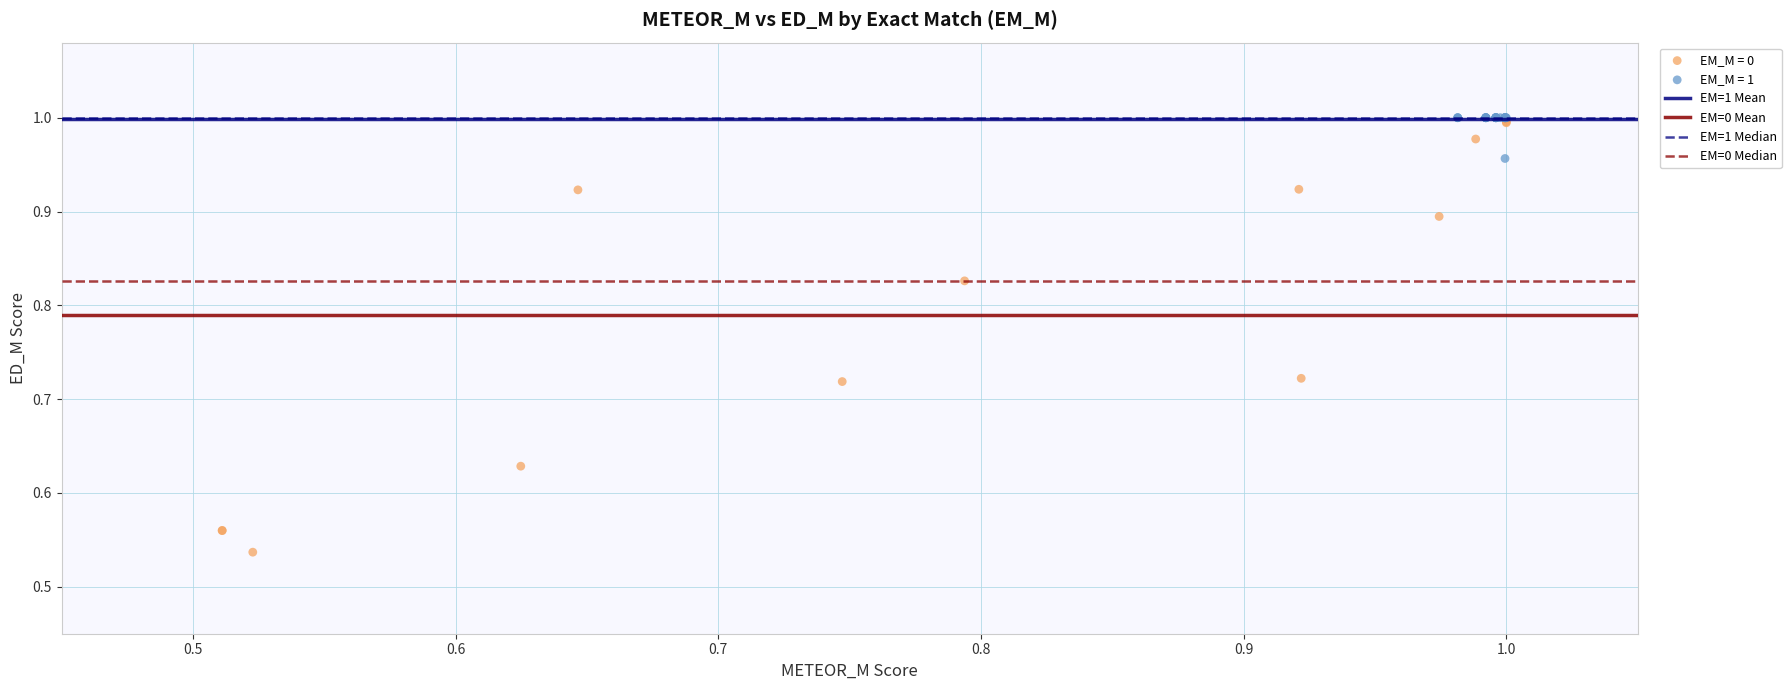

Which series contains the lowest Y value?

EM_M = 0